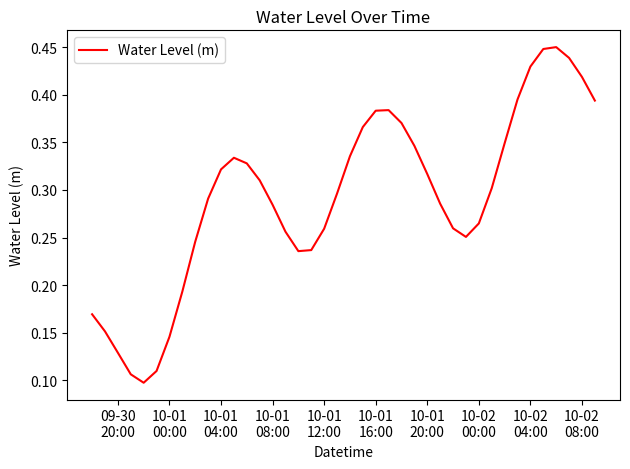

True or false: the data has more than 0 interior local peaks.

True